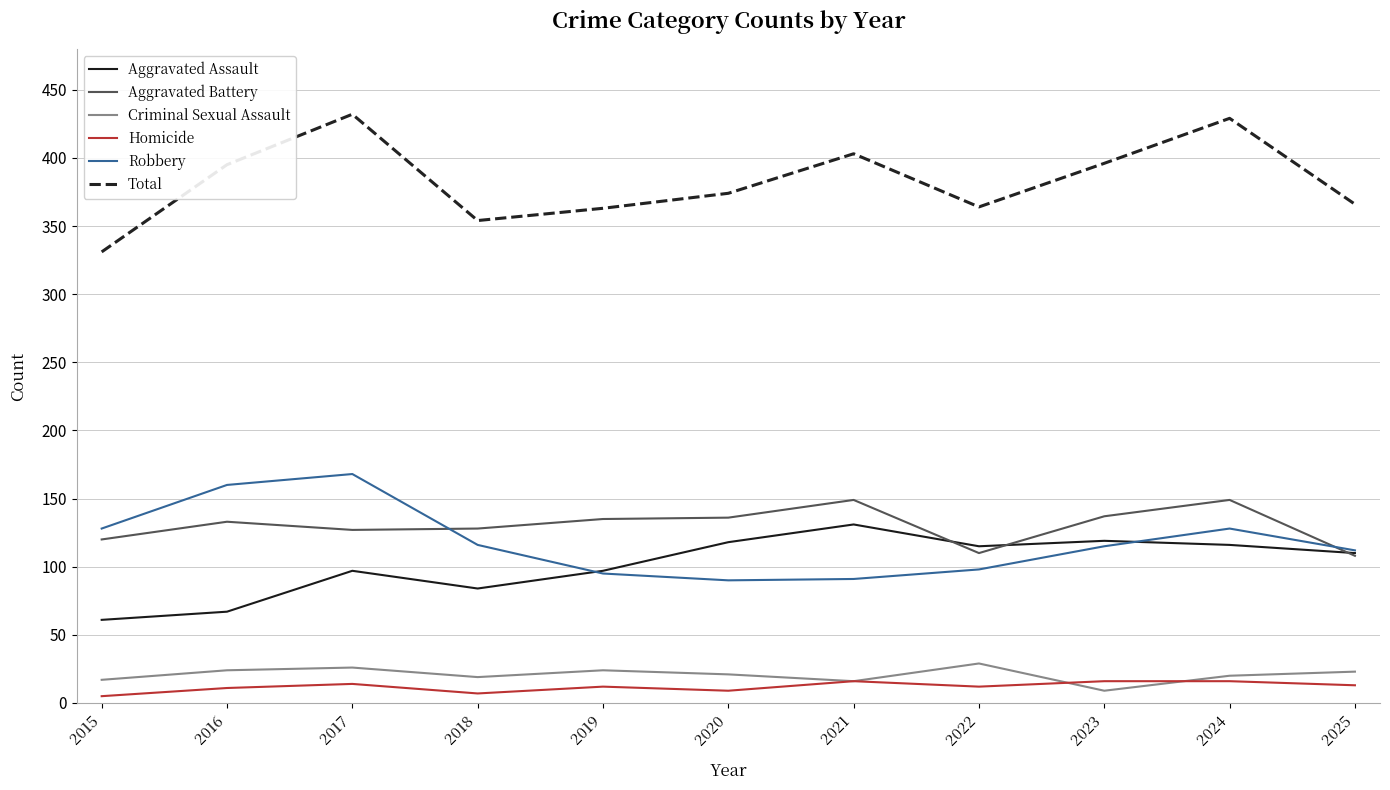

True or false: Robbery has a value of 112 at 2025.

True